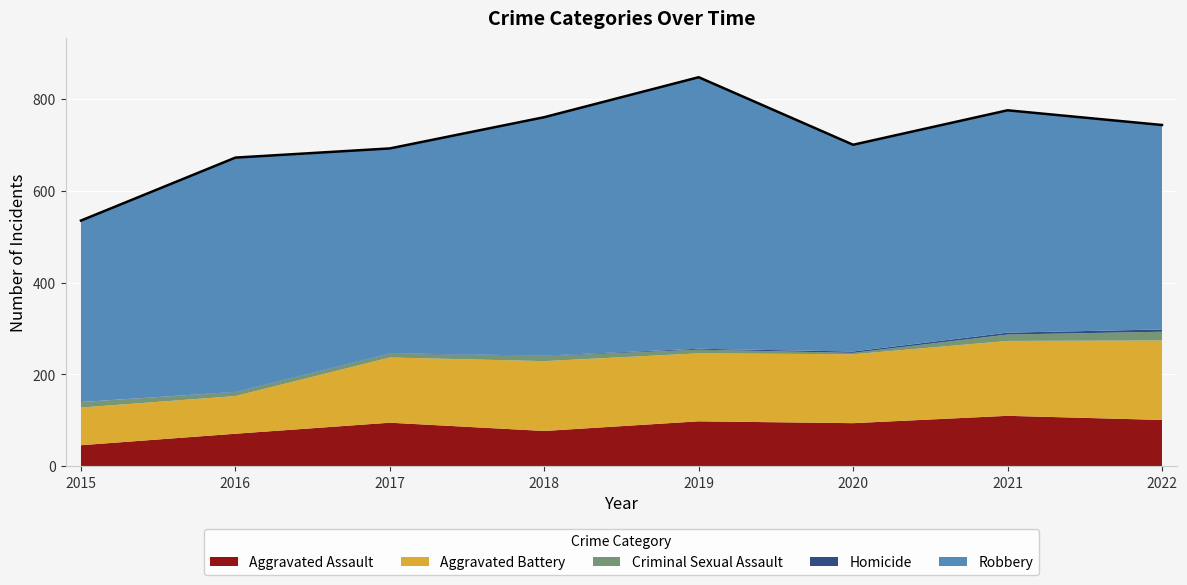

At which category does Aggravated Battery reach its first local valley?

2019